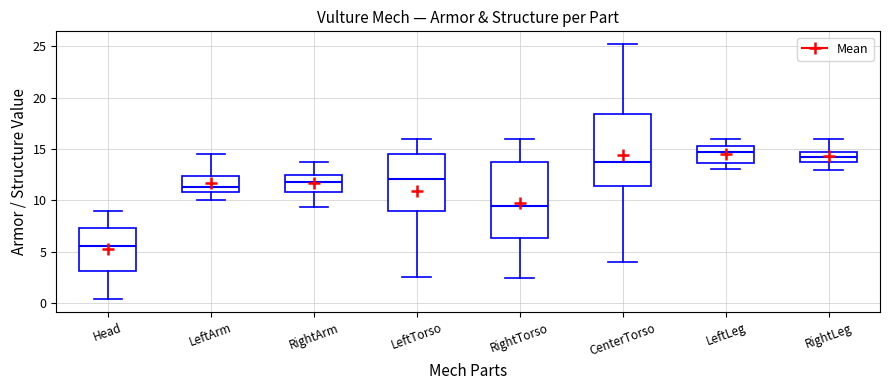

Where is the upper edge of the box for RightTorso on the y-axis? The values are not printed on the chart, so give them approximately, as read against the axis.

13.5